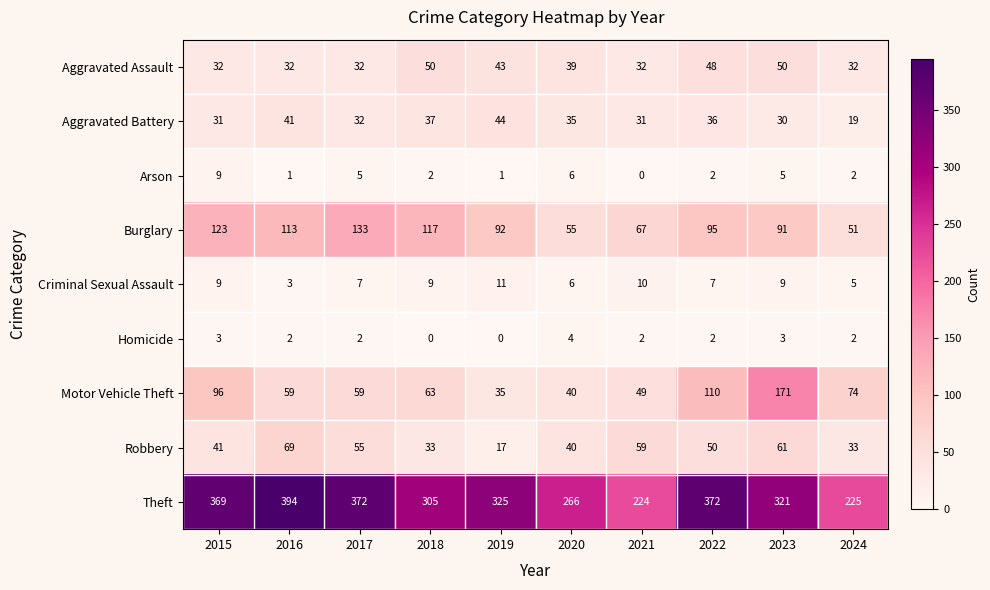

What value does the Burglary series have at 2016, to the nearest 5?

115